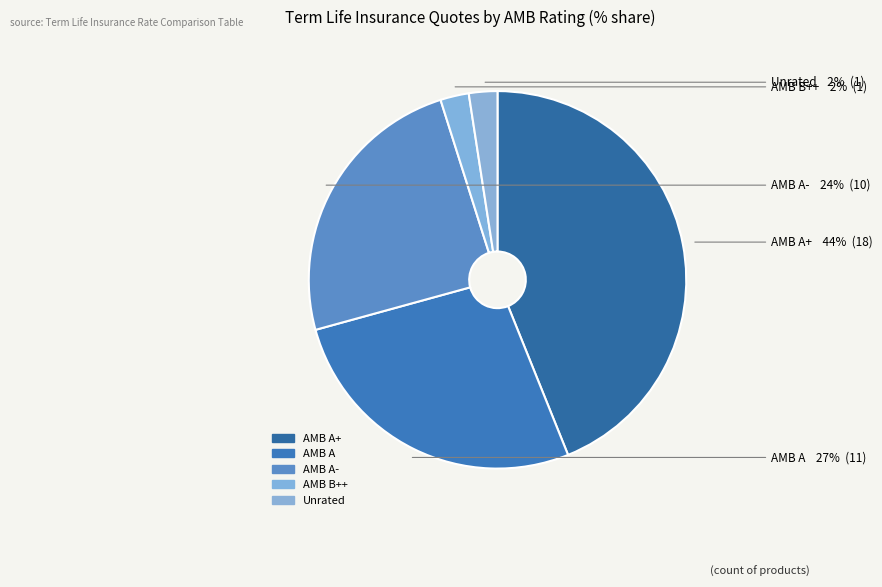

How many slices are in this pie chart?

5